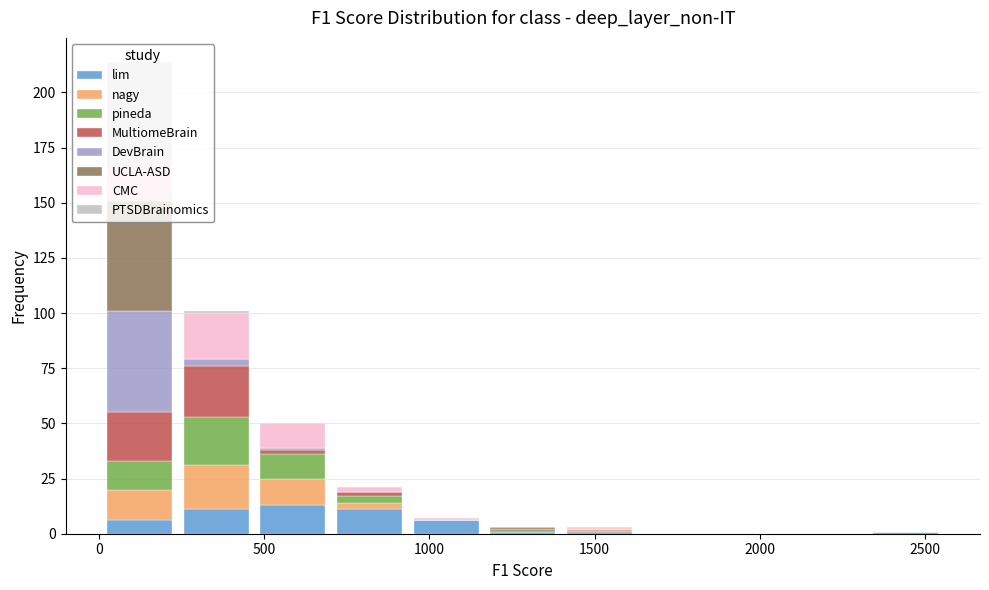

Reading left to right, transcribe this chart: for each stacked bar, give the range it covers on the x-axis and its total height. Neither the bar edges nor the heights are printed on the chart, so give them approximately, as read against the axes.

0 to 250: 215
250 to 450: 100
450 to 700: 50
700 to 950: 20
950 to 1150: 5
1150 to 1400: under 5
1400 to 1650: under 5
1650 to 1850: 0
1850 to 2100: 0
2100 to 2350: 0
2350 to 2550: under 5